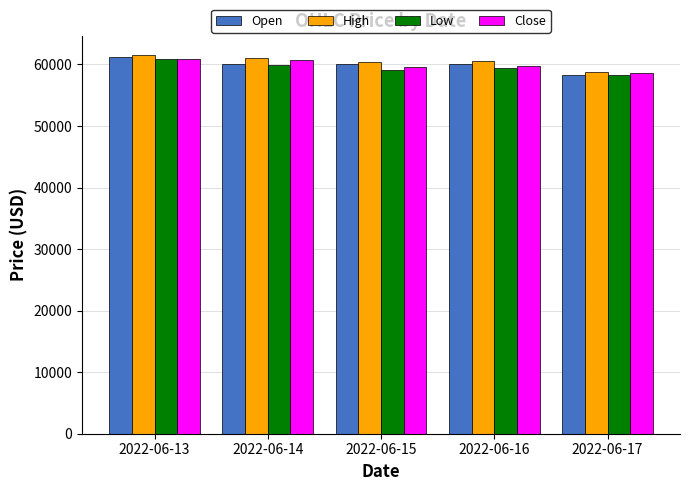

What is the approximate value of Low at 2022-06-13?

60920.5